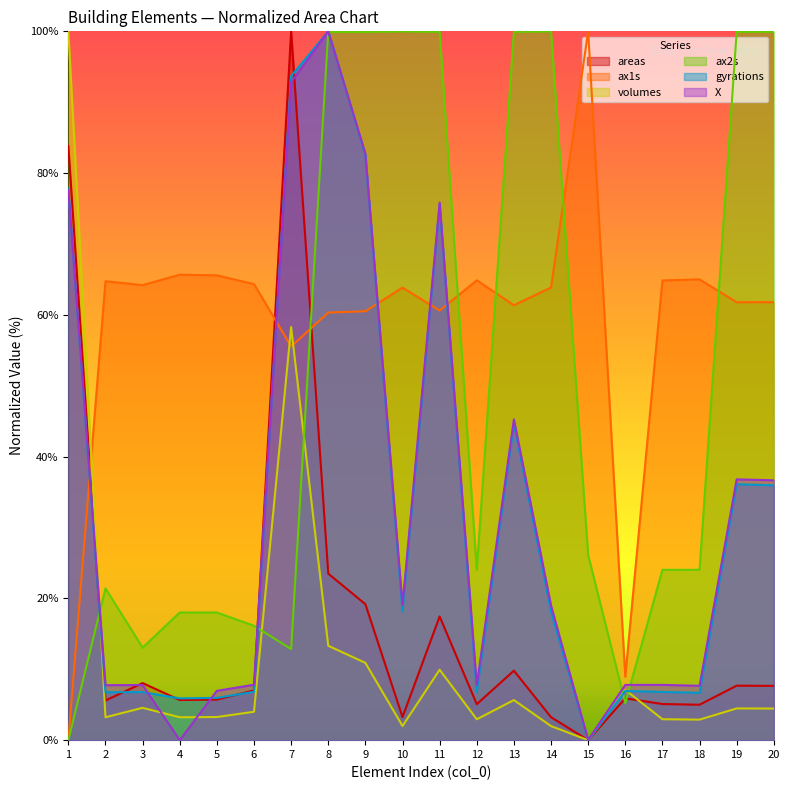

How many interior local valleys does the ax2s series have?

4